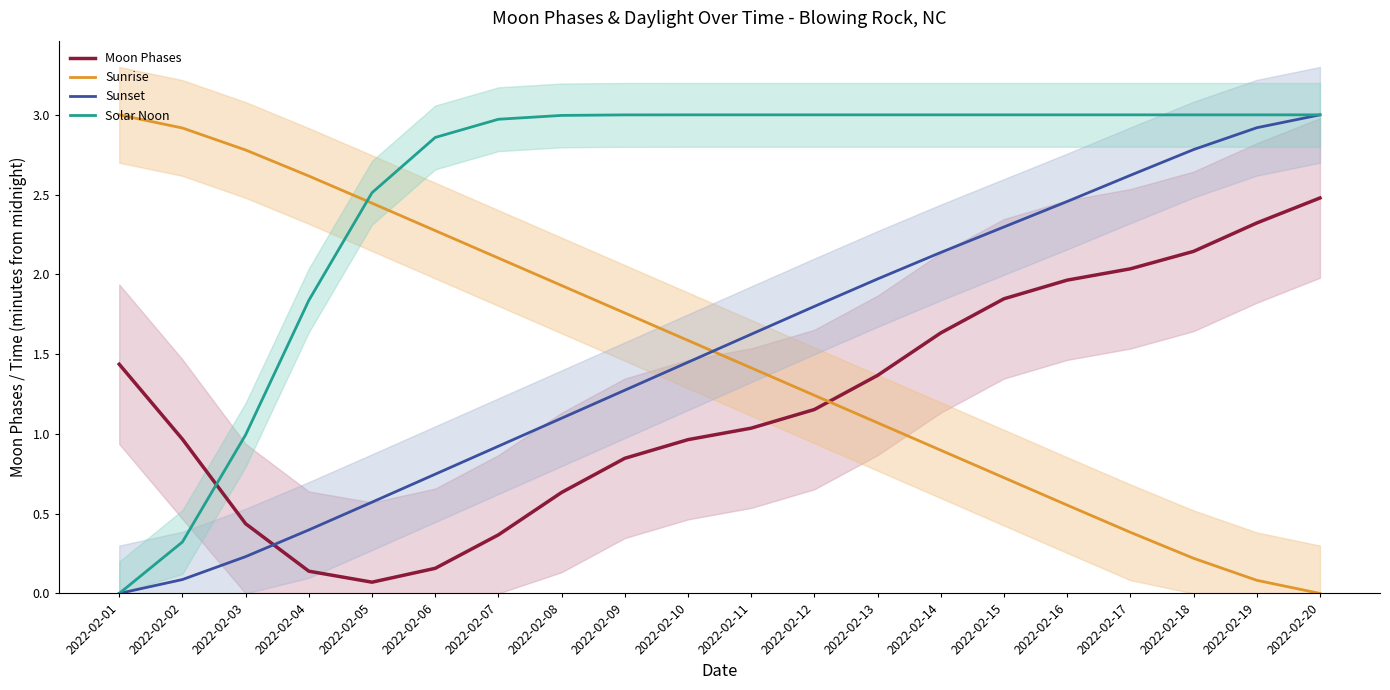

At which label is Moon Phases closest to 1?

2022-02-02